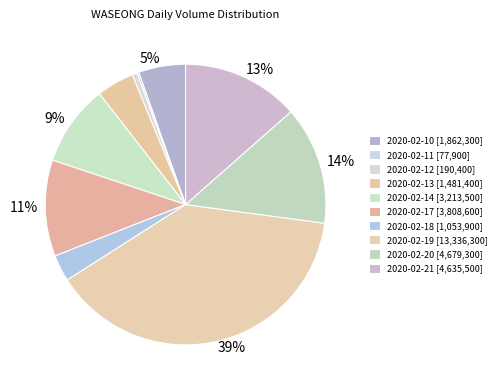

Which has a higher value, 2020-02-14 or 2020-02-20?

2020-02-20